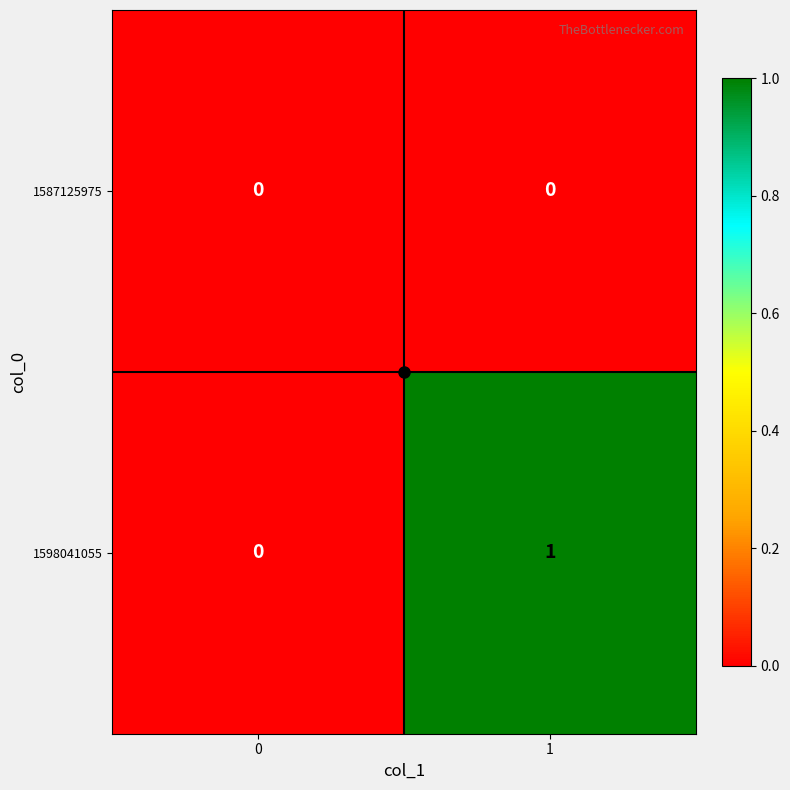

Is the value of 1587125975 at 0 greater than the value of 1598041055 at 1?

No